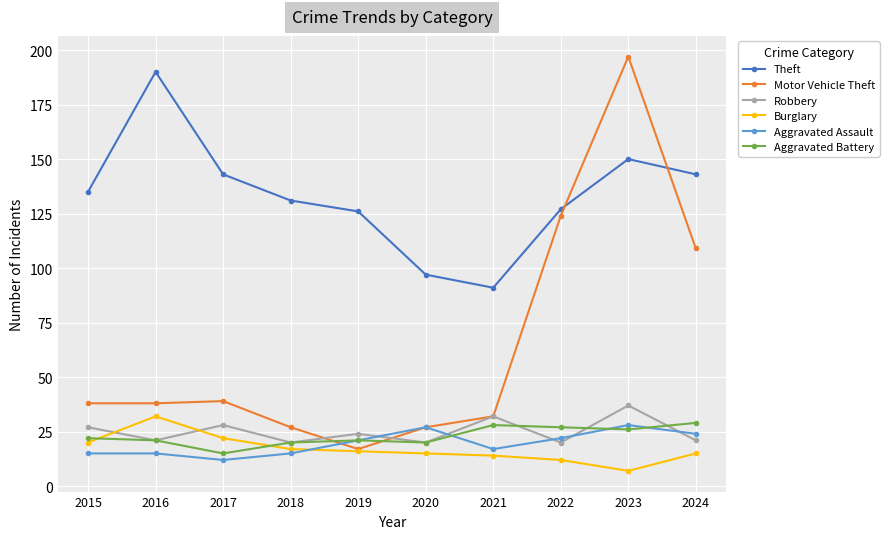

Reading left to right, transcribe all the data shown in this chart.

Theft: 135	190	143	131	126	97	91	127	150	143
Motor Vehicle Theft: 38	38	39	27	17	27	32	124	197	109
Robbery: 27	21	28	20	24	20	32	20	37	21
Burglary: 20	32	22	17	16	15	14	12	7	15
Aggravated Assault: 15	15	12	15	21	27	17	22	28	24
Aggravated Battery: 22	21	15	20	21	20	28	27	26	29